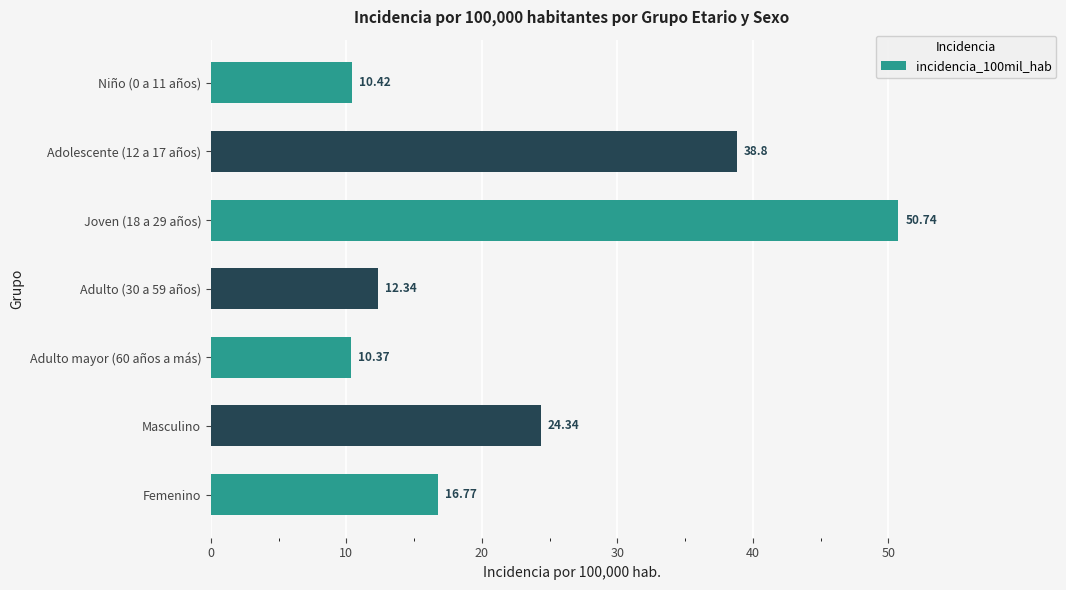

How many data points are less than 16?

3